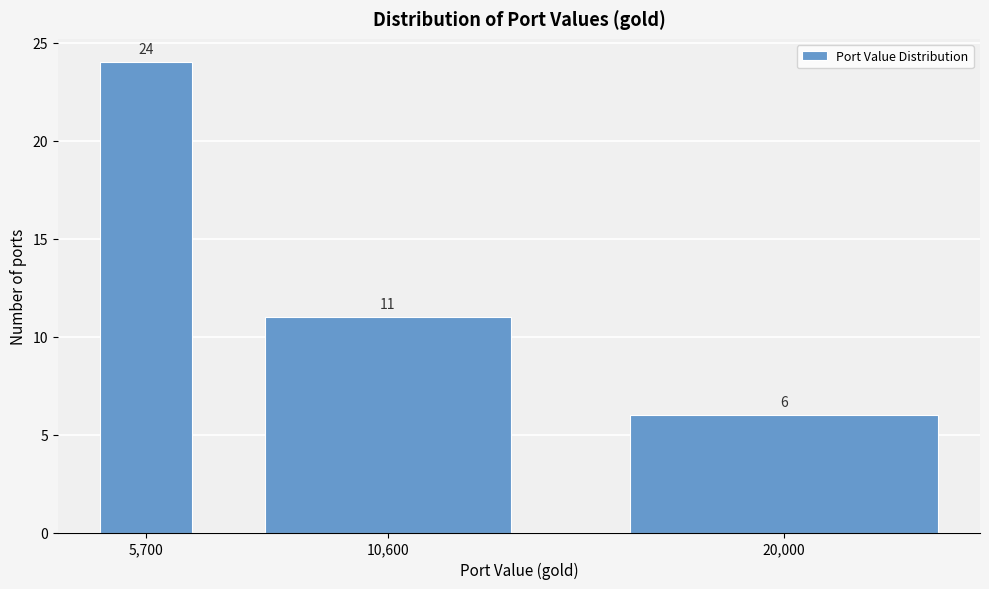

Reading right to left, transcribe all the data shown in this chart.

20,000=6	10,600=11	5,700=24